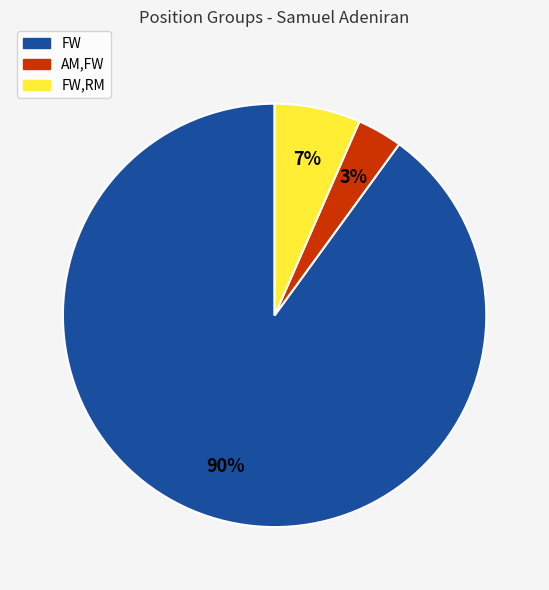

Do FW,RM and FW together represent more than half of the pie?

Yes